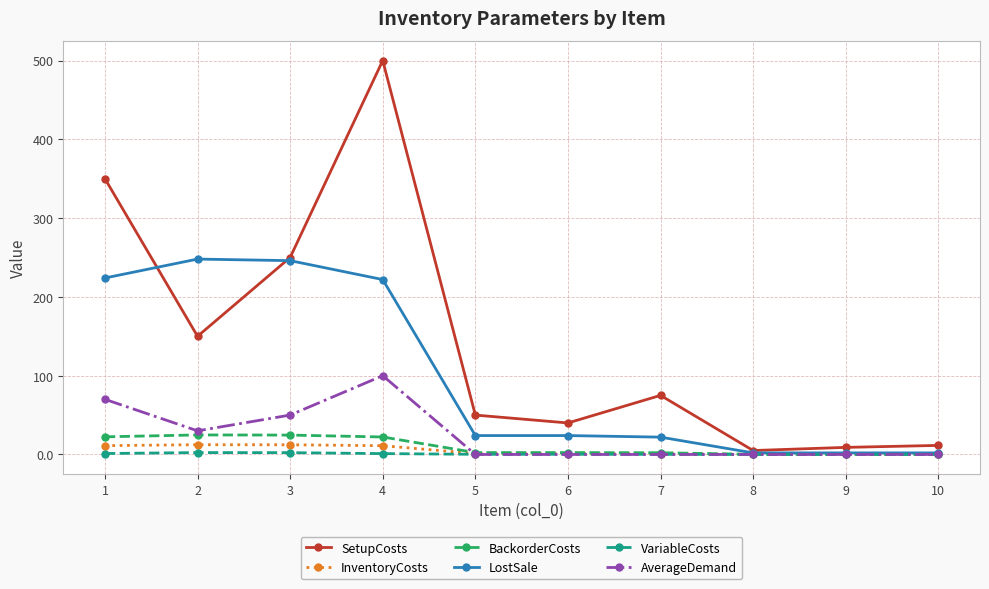

The value of LostSale at 8 is 2.0. True or false?

True